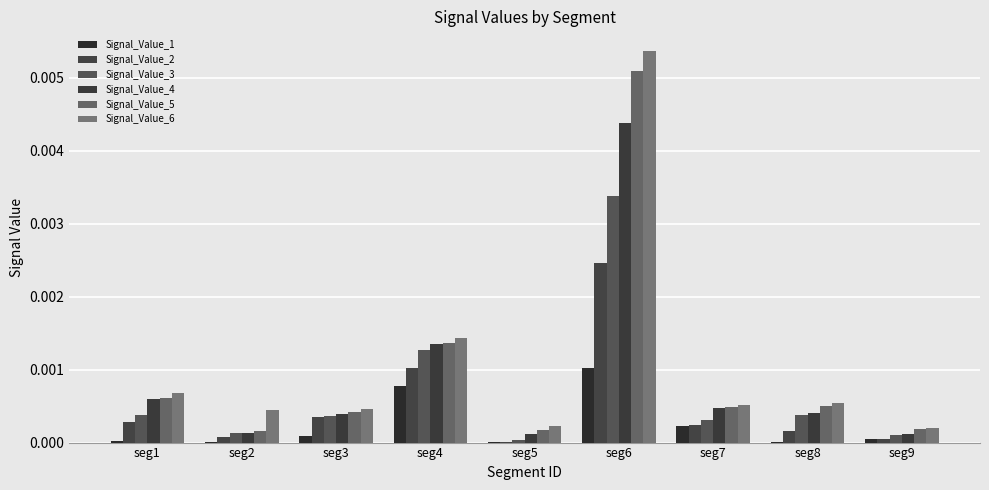

Which category has the highest value in the Signal_Value_5 series?

seg6